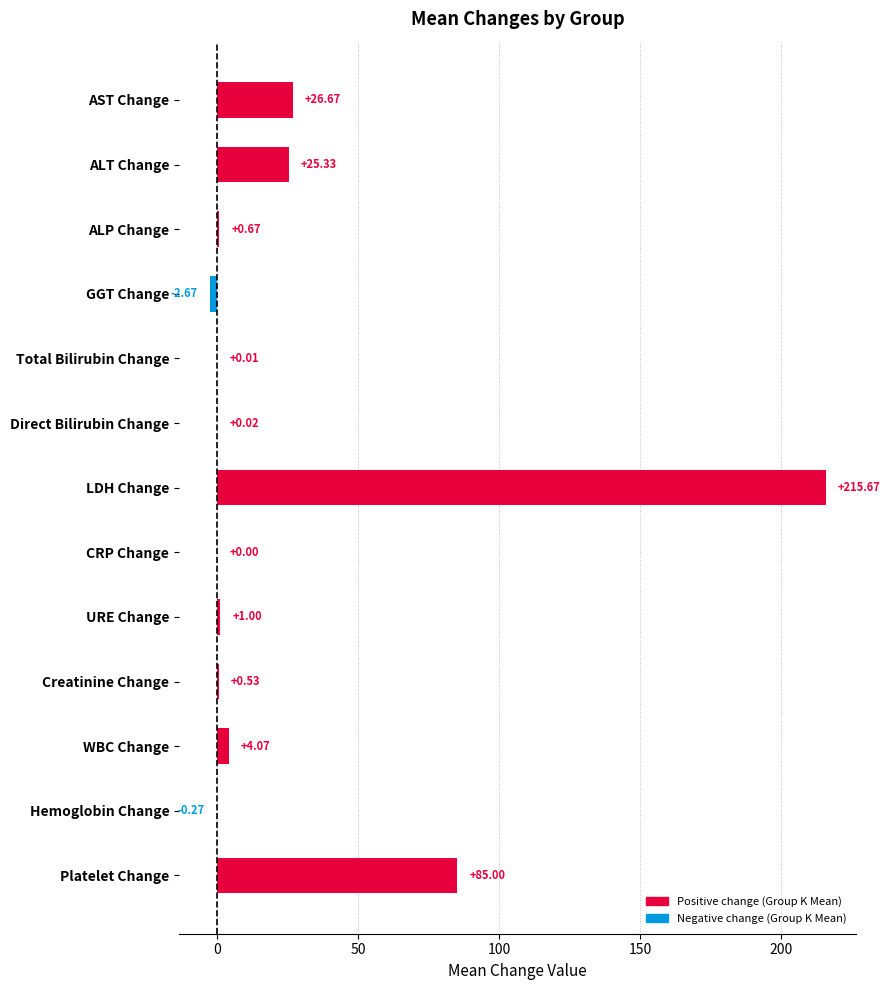

What is the average value?

27.4